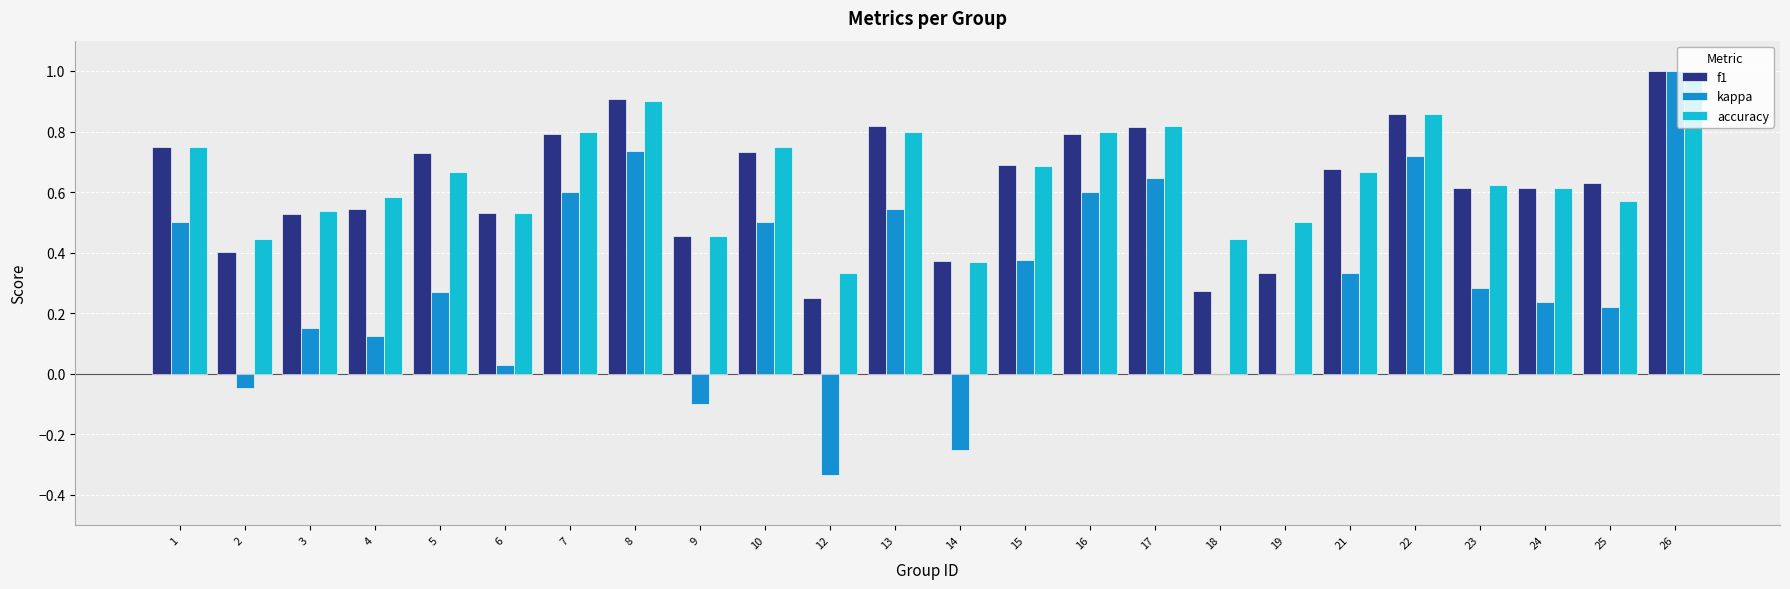

Is the value of f1 at 22 greater than the value of accuracy at 9?

Yes